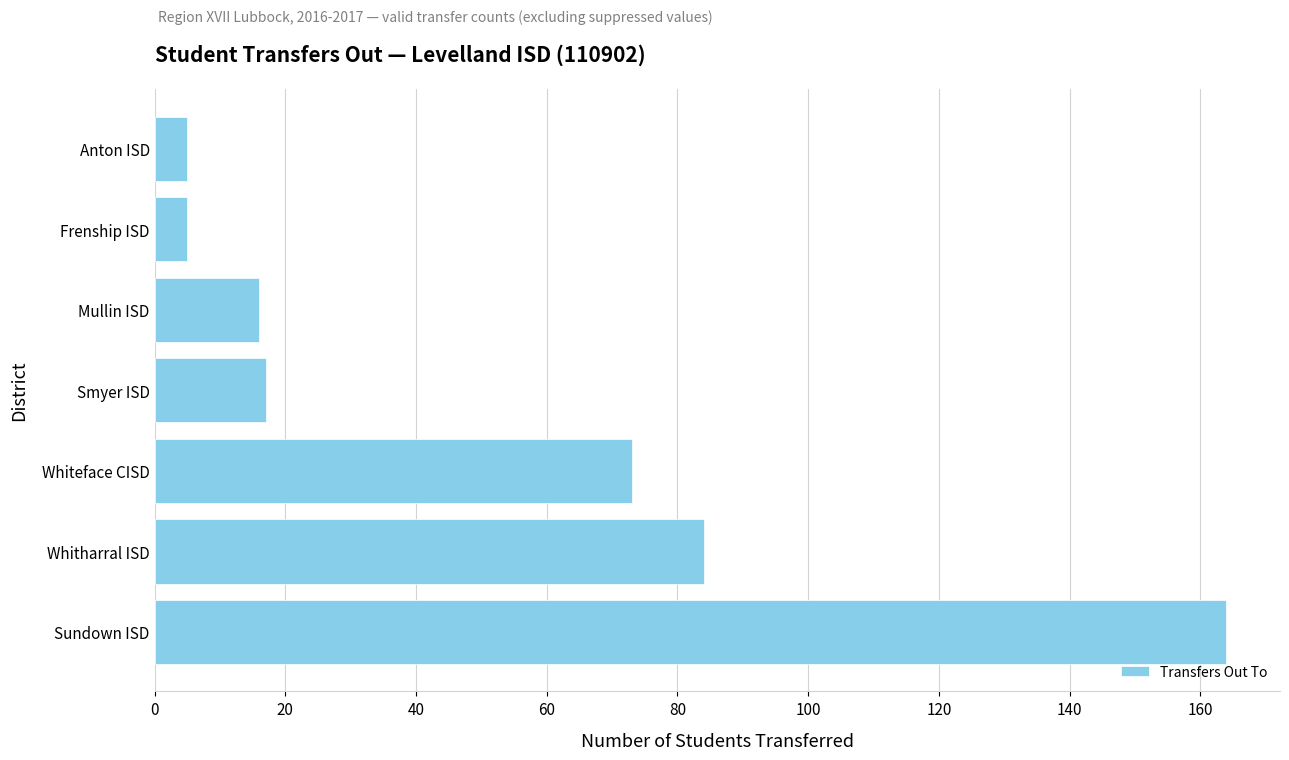

What is the maximum value shown in the chart?

164